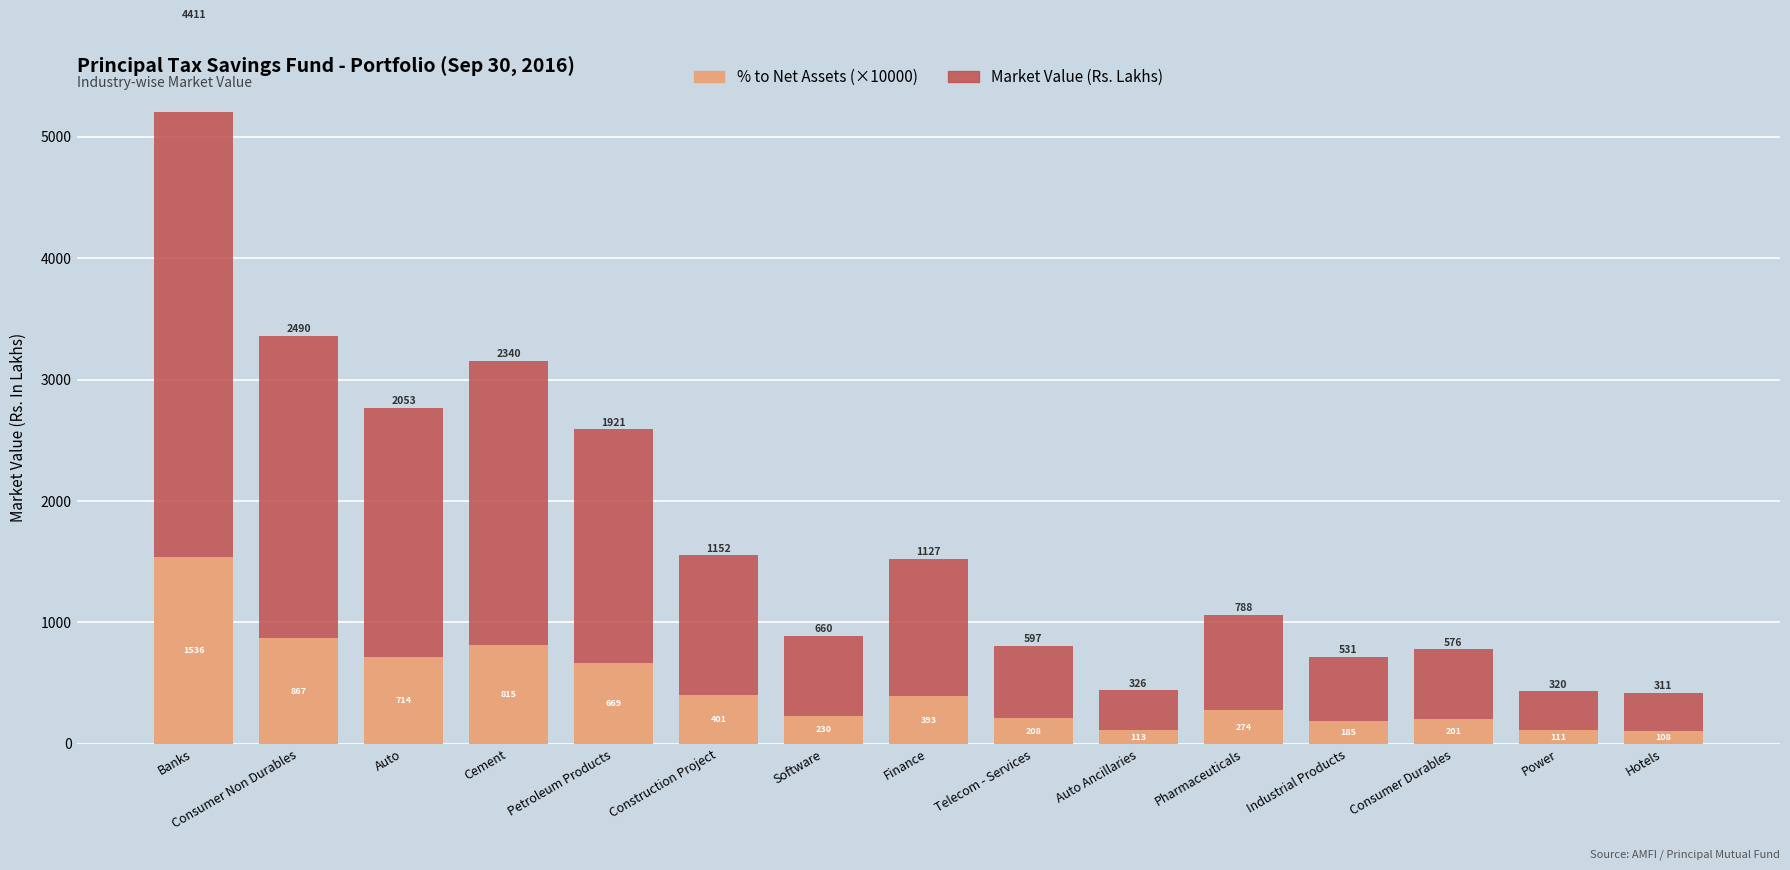

What is the average value of the % to Net Assets (×10000) series?

455.0